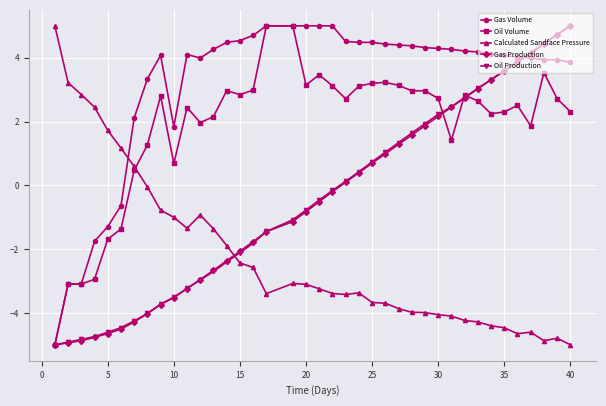

True or false: Calculated Sandface Pressure and Gas Volume intersect in this chart.

True